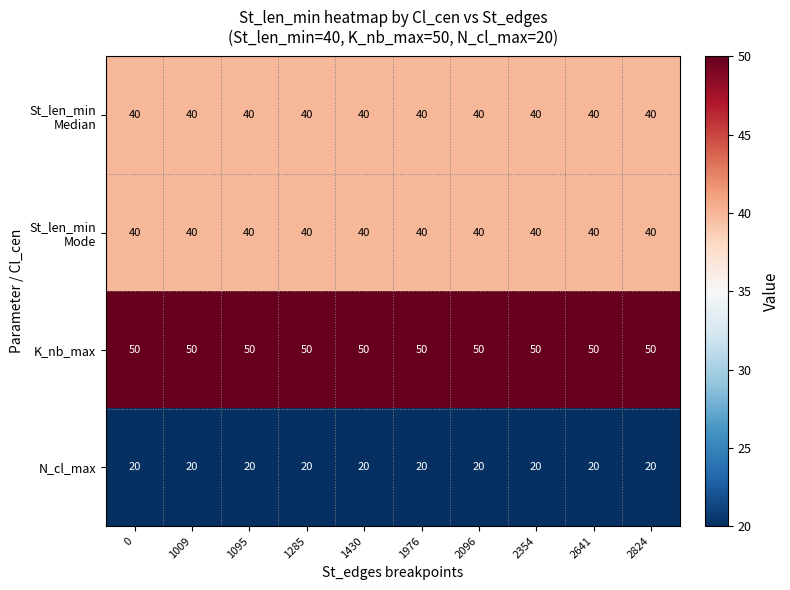

What is the sum of all K_nb_max values?

500